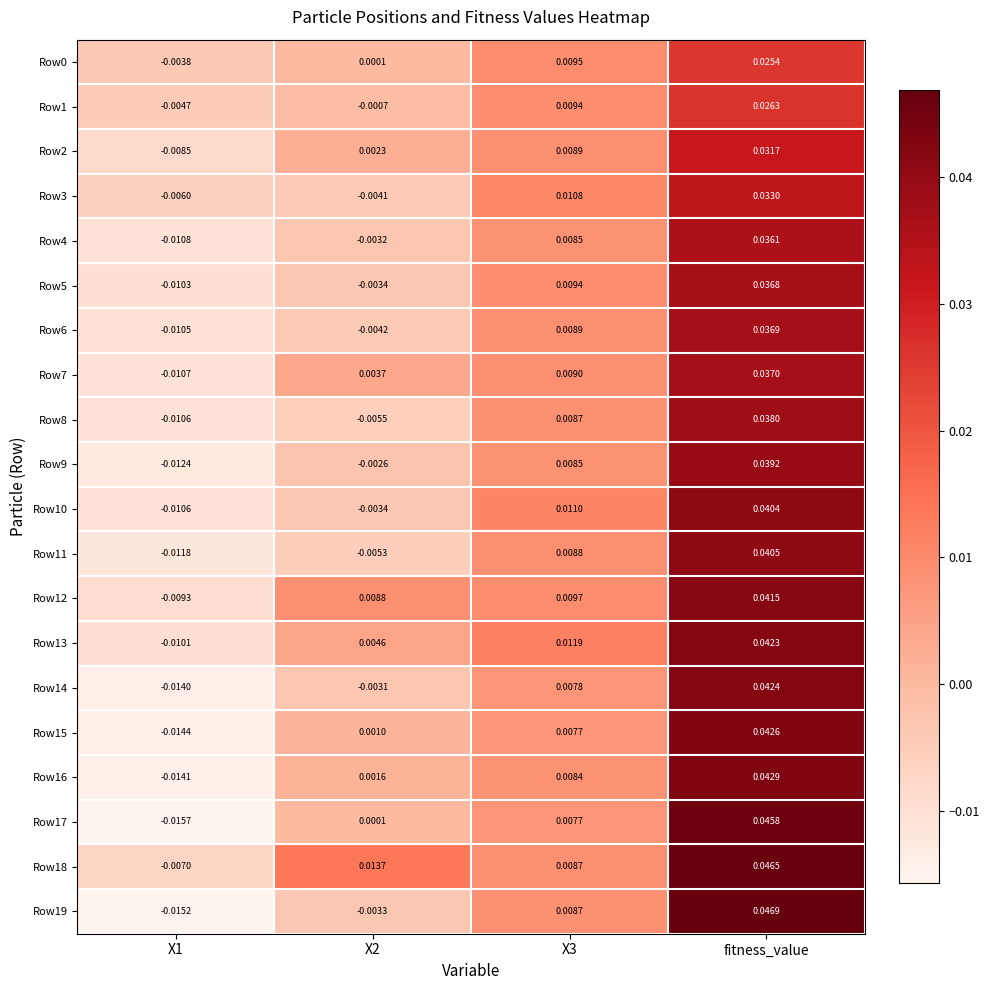

At which category is the sum across all series the highest?

fitness_value